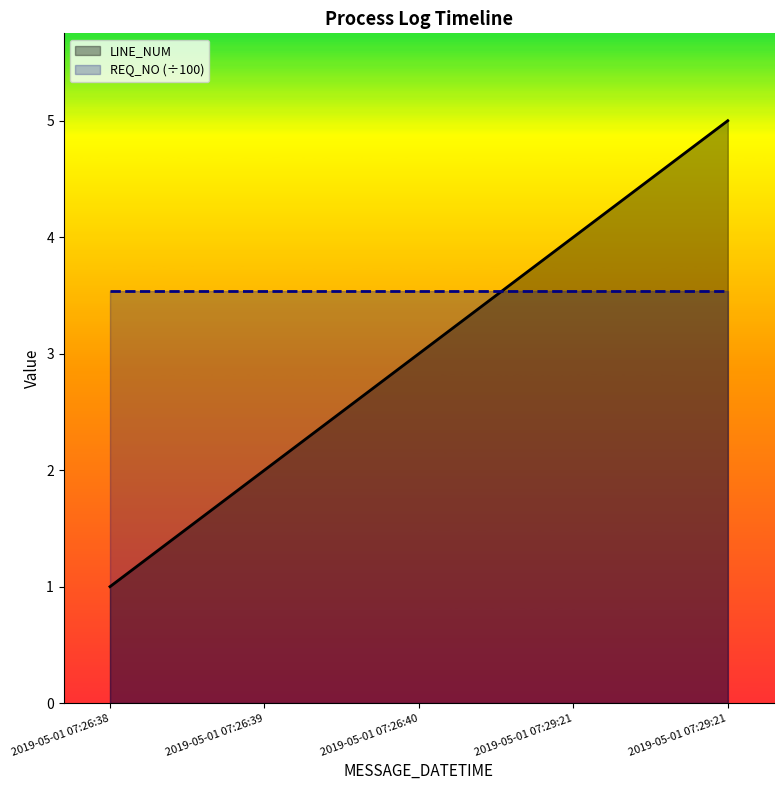

The REQ_NO (÷100) series shows 3.5 at 2019-05-01 07:26:39. True or false?

True